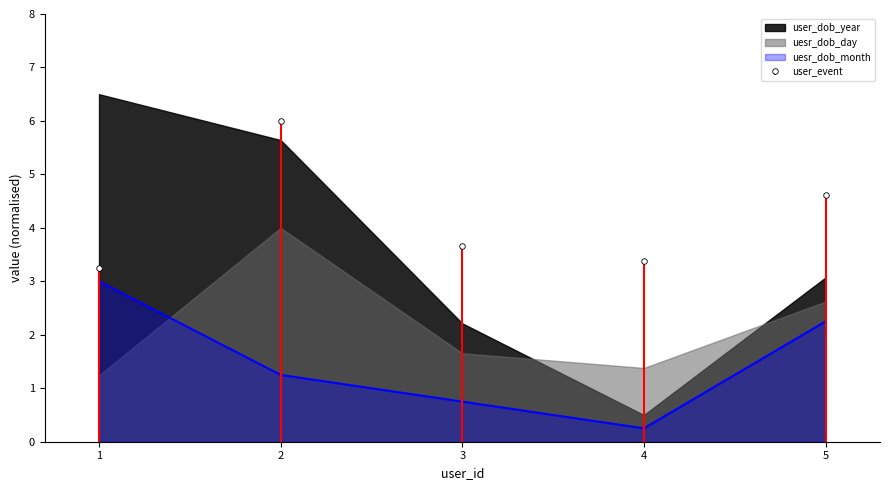

True or false: uesr_dob_day has a value of 4.7 at 4.

False